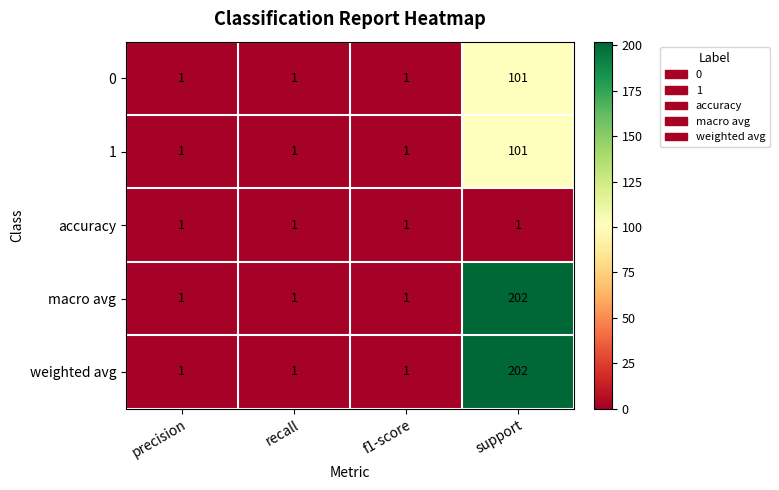

Reading left to right, extract all data points from this chart.

0: precision=1	recall=1	f1-score=1	support=101
1: precision=1	recall=1	f1-score=1	support=101
accuracy: precision=1	recall=1	f1-score=1	support=1
macro avg: precision=1	recall=1	f1-score=1	support=202
weighted avg: precision=1	recall=1	f1-score=1	support=202